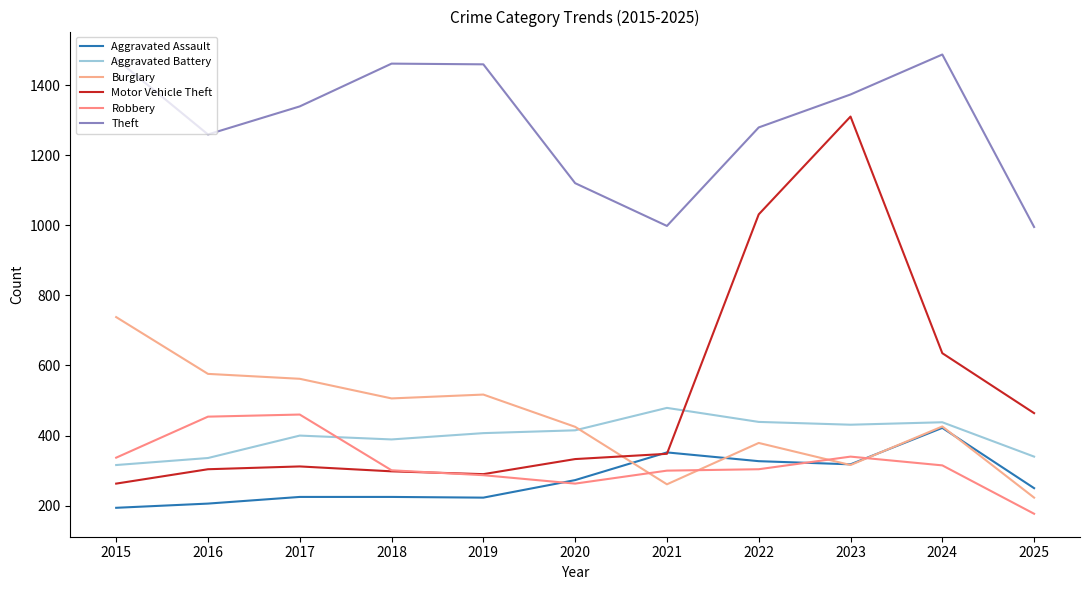

Rank the categories by Motor Vehicle Theft value from lowest to highest.

2015, 2019, 2018, 2016, 2017, 2020, 2021, 2025, 2024, 2022, 2023